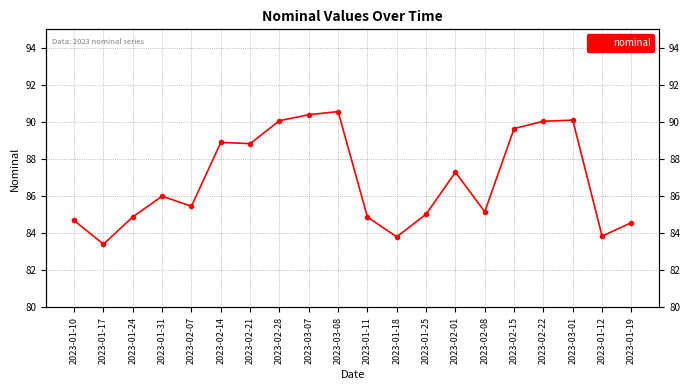

How many interior local peaks (higher than both neighbors) does the data have?

5